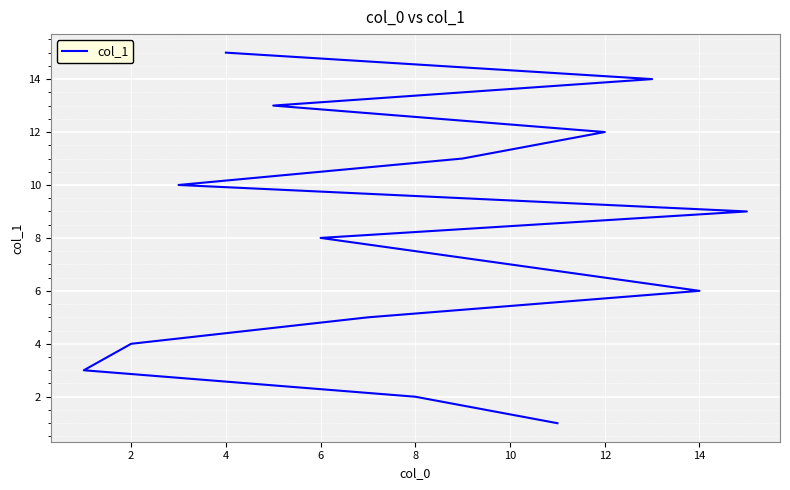

Reading left to right, what are all the values shown in this chart?

1	2	3	4	5	6	7	8	9	10	11	12	13	14	15